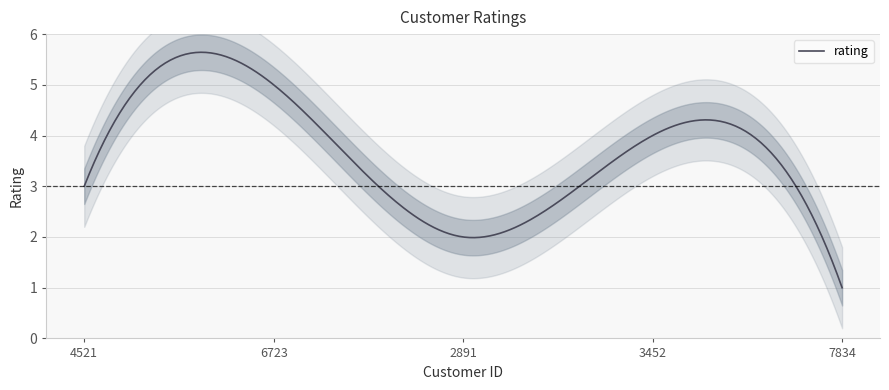

At which category does the chart reach its minimum across all series?

7834